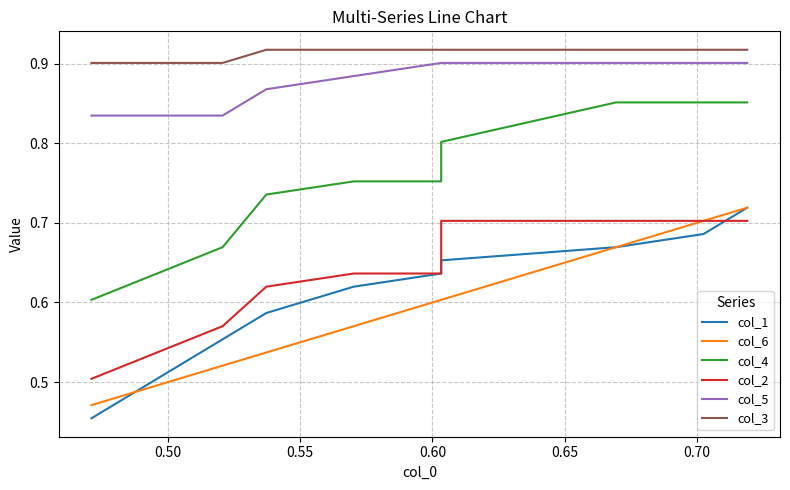

How many lines are shown in the chart?

6